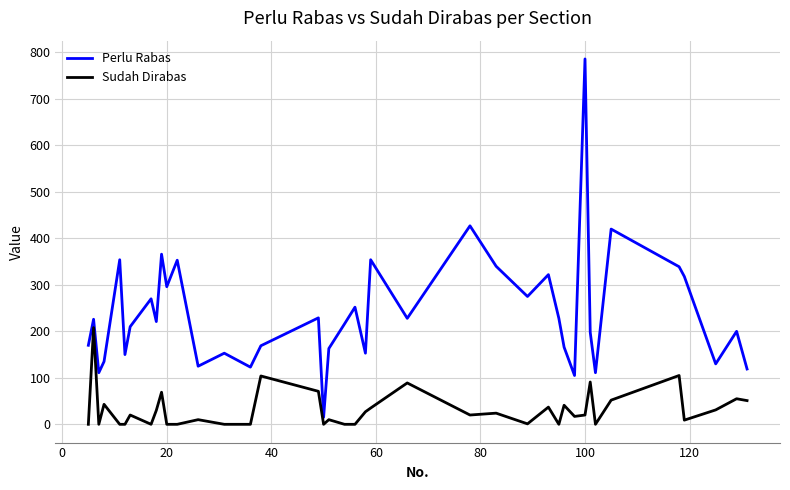

True or false: Perlu Rabas and Sudah Dirabas cross at least once.

False